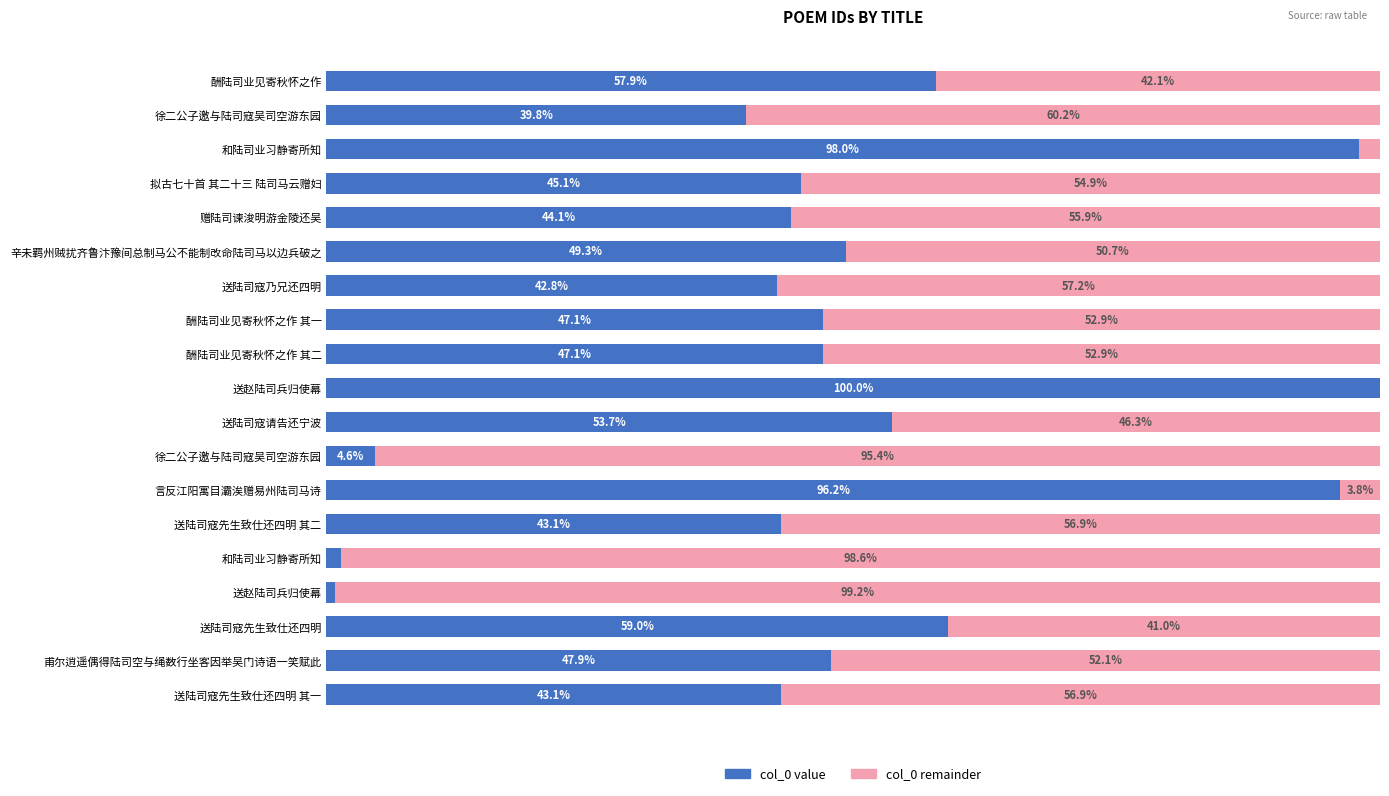

The col_0 (remainder) series shows 0.0 at 送赵陆司兵归使幕. True or false?

True